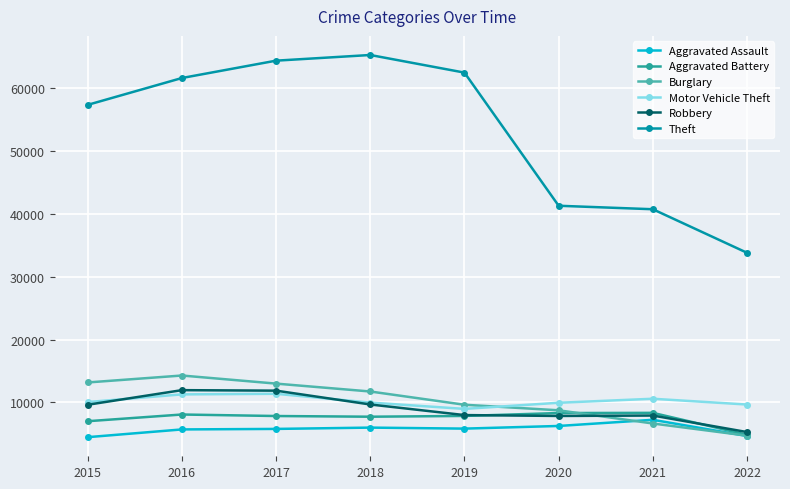

Is it true that Aggravated Battery equals 8348 at 2021?

True